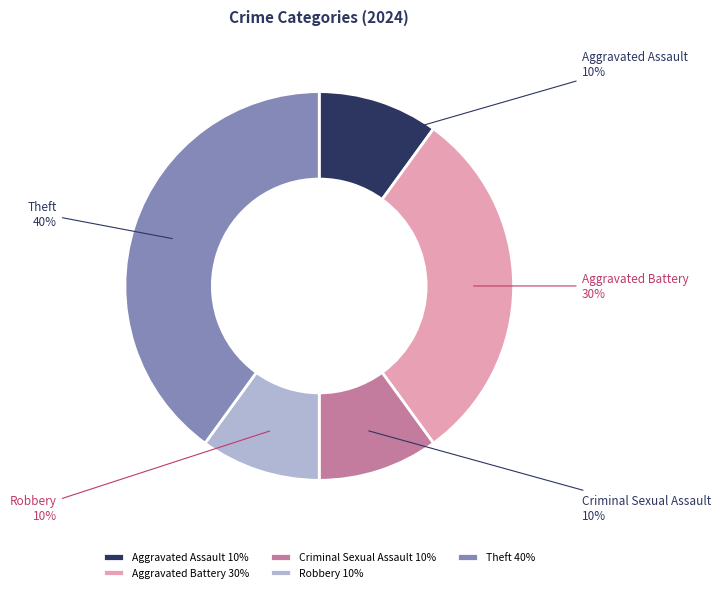

Does any single category account for the majority?

No